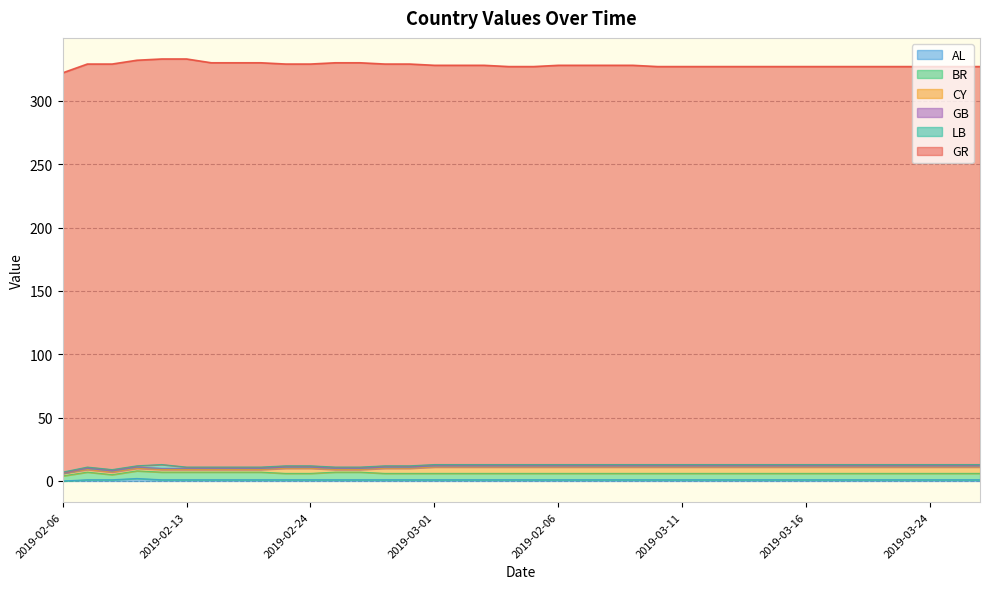

In AL, how many points are higher than both neighbors (excluding endpoints)?

1